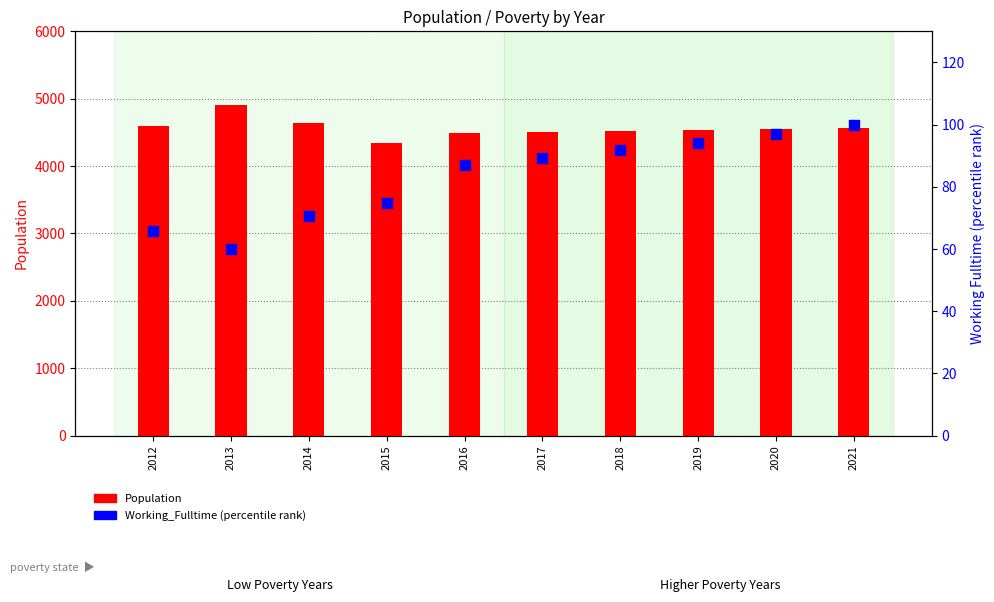

At how many categories does at least one series exceed 3423?

10